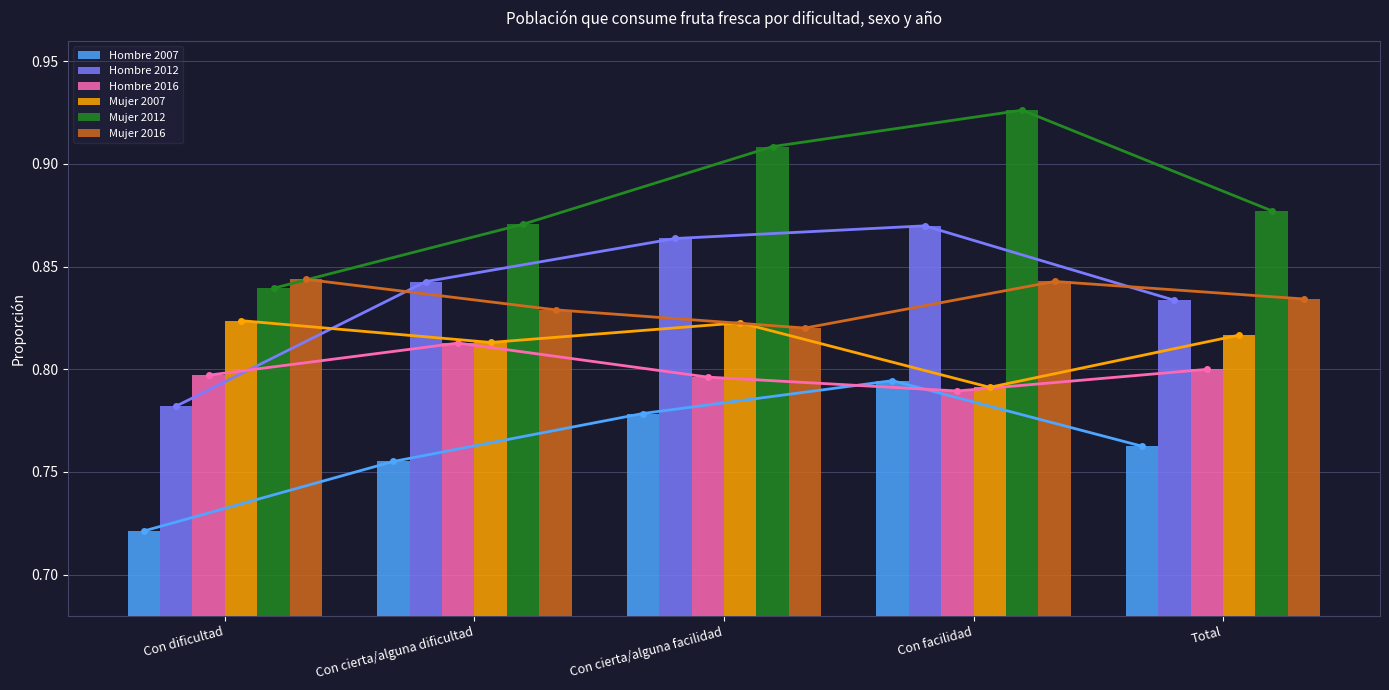

At which label is Mujer 2012 closest to 0?

Con dificultad